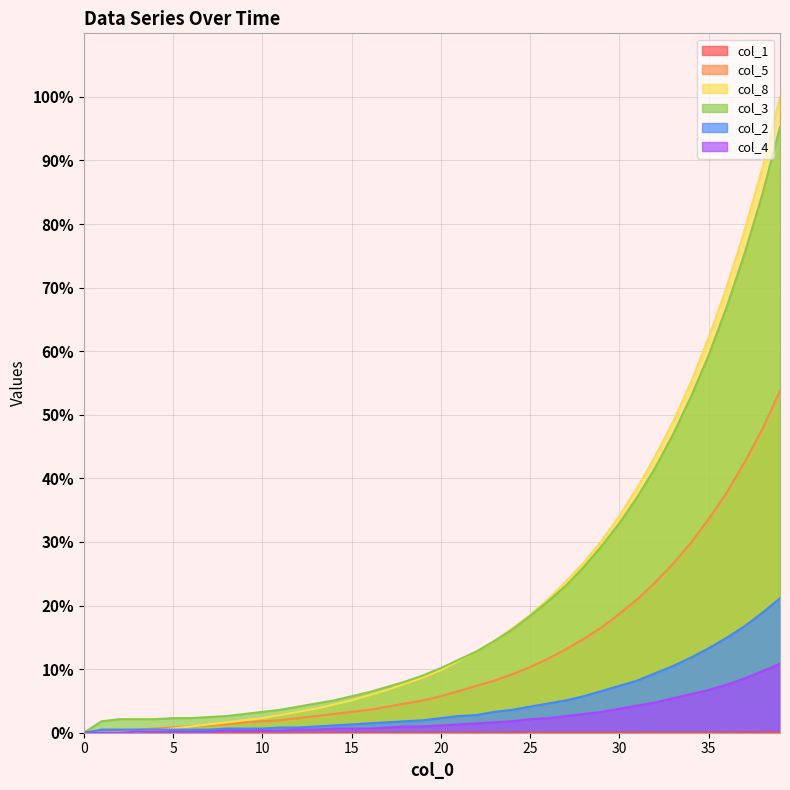

True or false: col_5 has a value of 90.0 at 39.

False